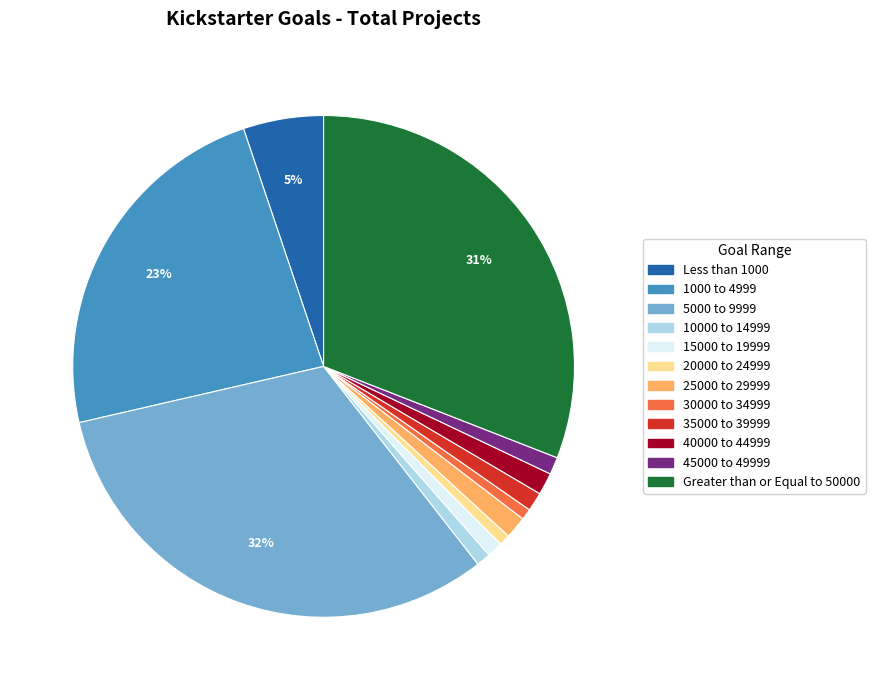

Is the sum of Greater than or Equal to 50000 and 45000 to 49999 greater than half?

No